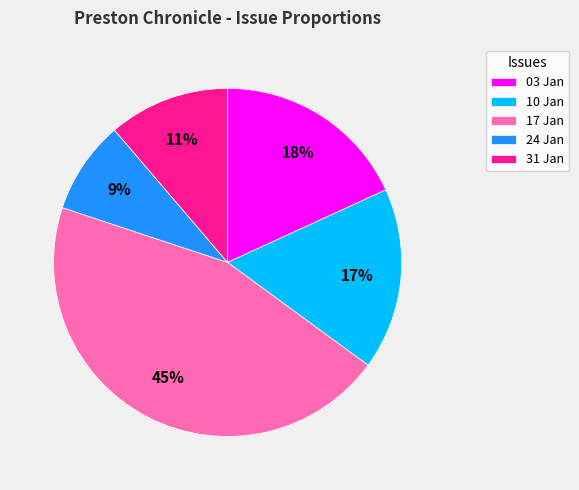

Do 17 Jan and 03 Jan together represent more than half of the pie?

Yes